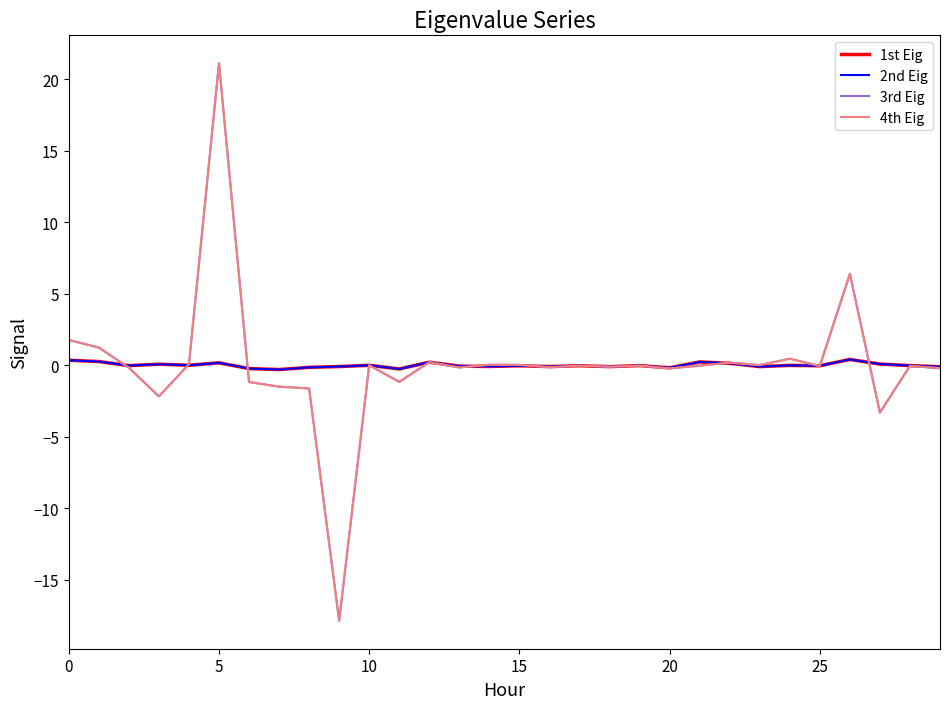

True or false: 2nd Eig has more than 0 points higher than both neighbors.

True